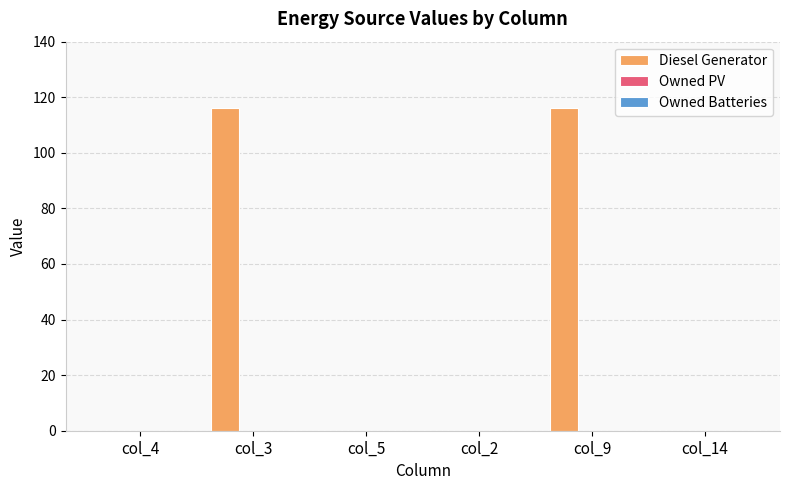

The chart shows a value of 0 at col_14. True or false?

True